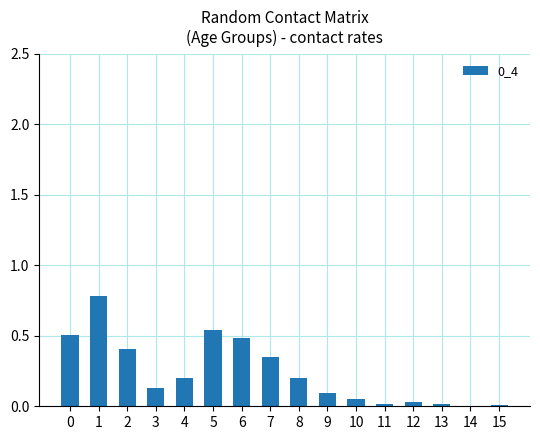

Is it true that the value at 10 is 0.0?

True